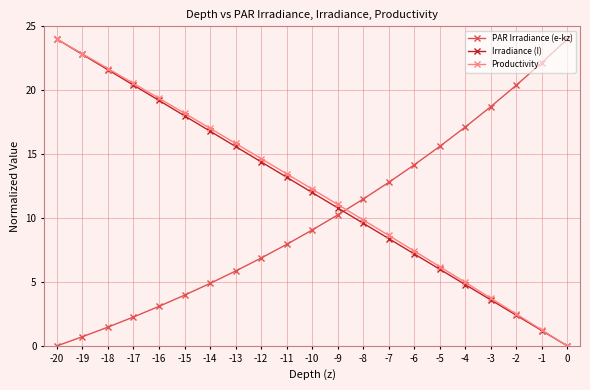

How many lines are shown in the chart?

3